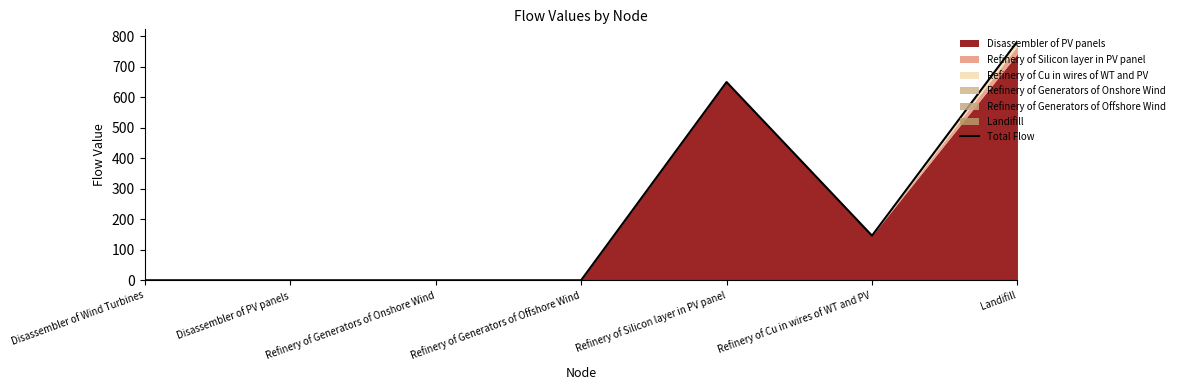

Where is the first local minimum?

Refinery of Cu in wires of WT and PV